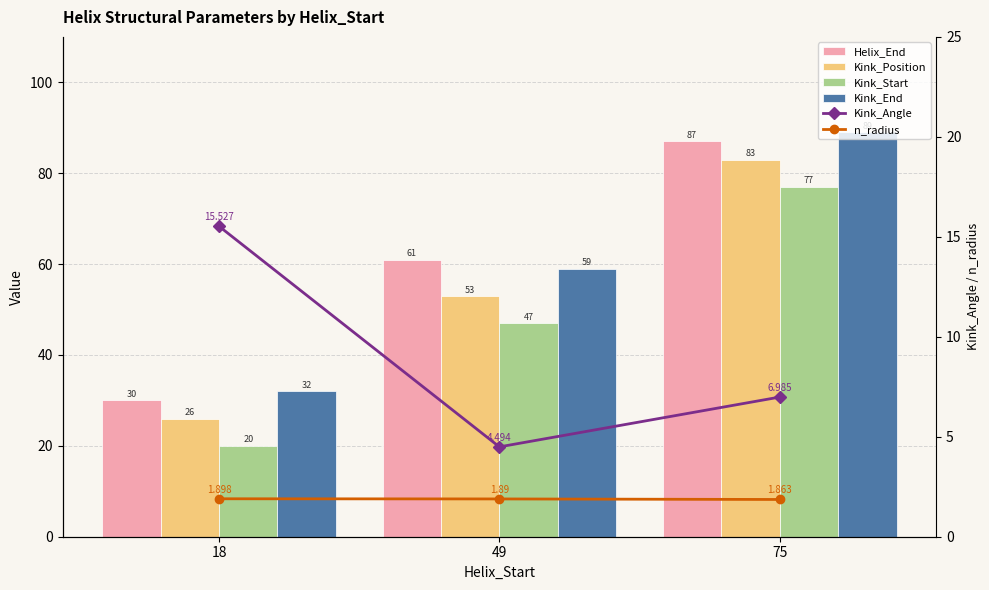

What is the smallest value displayed?

1.9